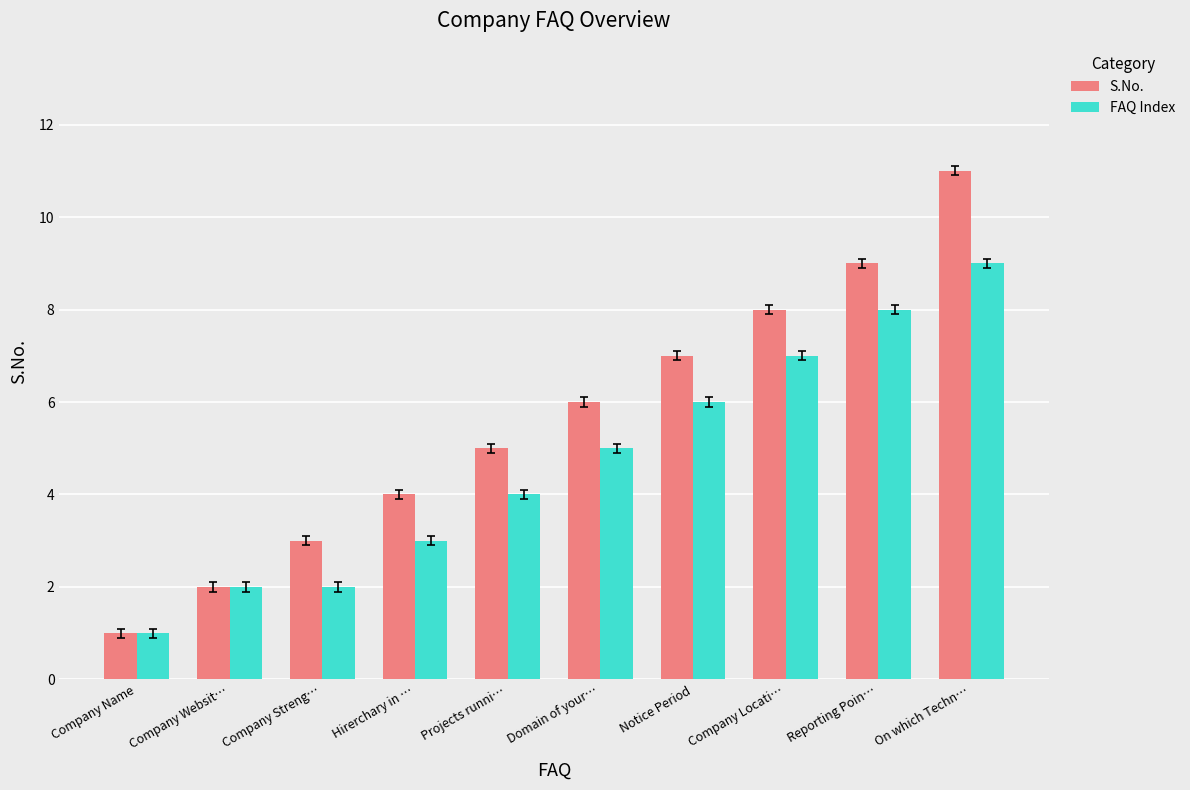

What is the maximum value shown in the chart?

11